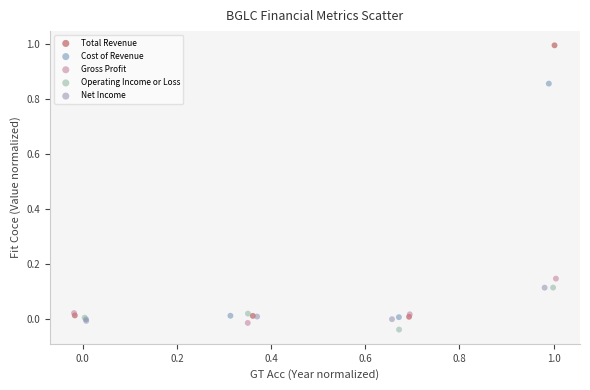

What are all the series names shown in the legend?

Total Revenue, Cost of Revenue, Gross Profit, Operating Income or Loss, Net Income